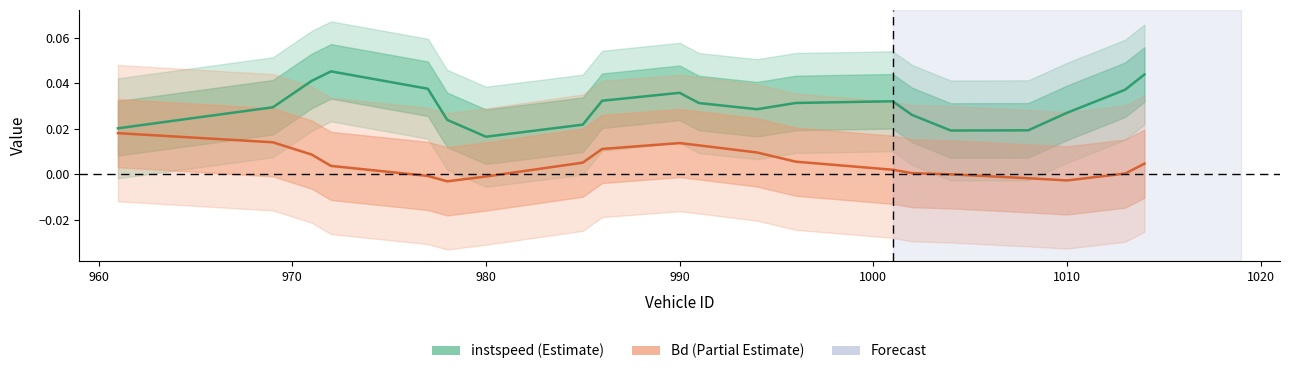

Is the value of instspeed at 19 greater than the value of Bd at 1000?

Yes